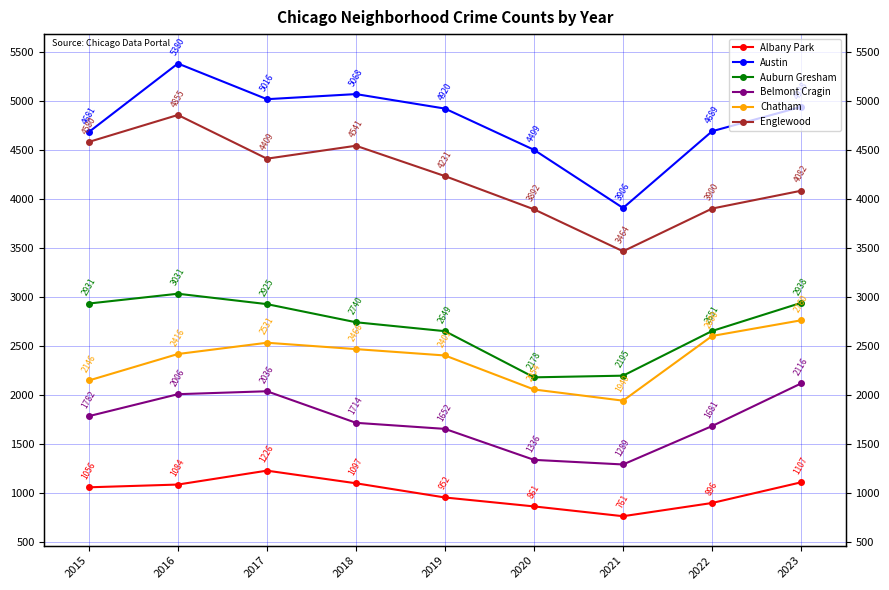

Reading left to right, extract all data points from this chart.

Albany Park: 1056	1084	1226	1097	952	861	761	896	1107
Austin: 4681	5380	5016	5068	4920	4499	3906	4689	4938
Auburn Gresham: 2931	3031	2925	2740	2649	2178	2195	2651	2938
Belmont Cragin: 1782	2006	2036	1714	1652	1336	1289	1681	2116
Chatham: 2146	2416	2531	2466	2401	2054	1940	2600	2760
Englewood: 4580	4855	4409	4541	4231	3892	3464	3900	4082